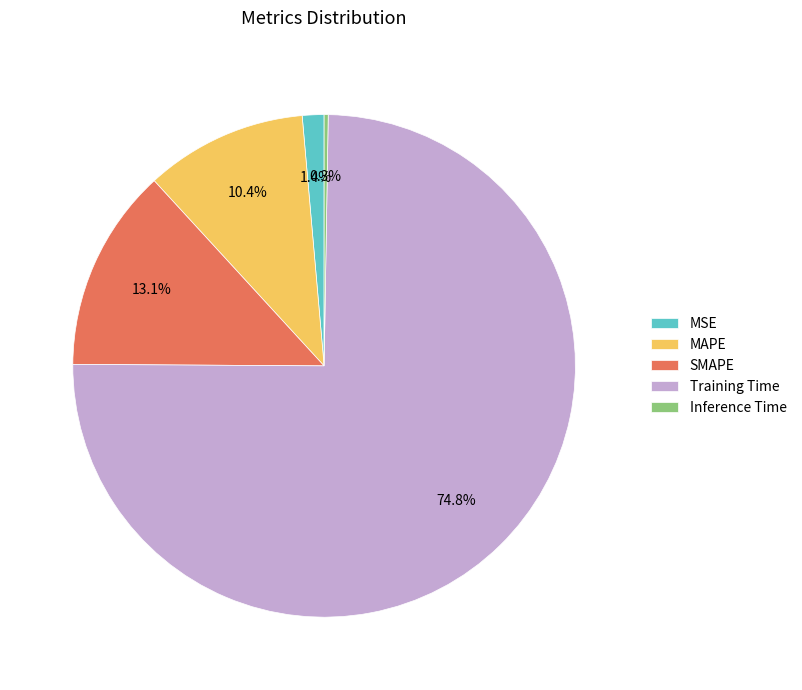

What is the majority slice?

Training Time